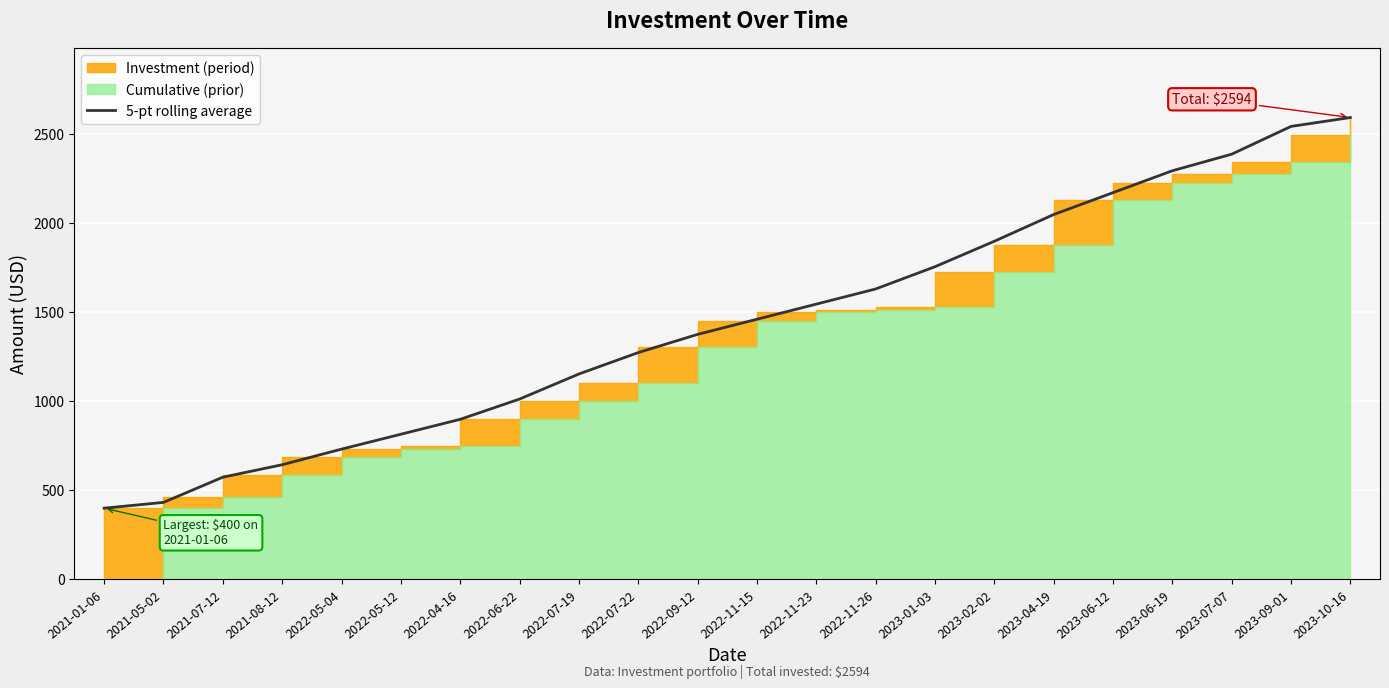

The value of 5-pt rolling average at 2022-06-22 is 1012.8. True or false?

True